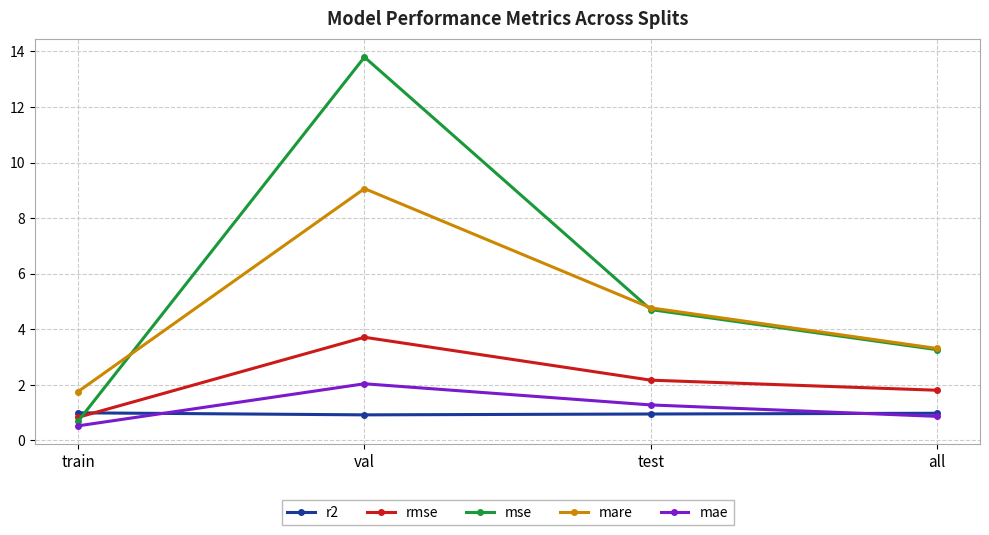

At which category does mare reach its first local peak?

val